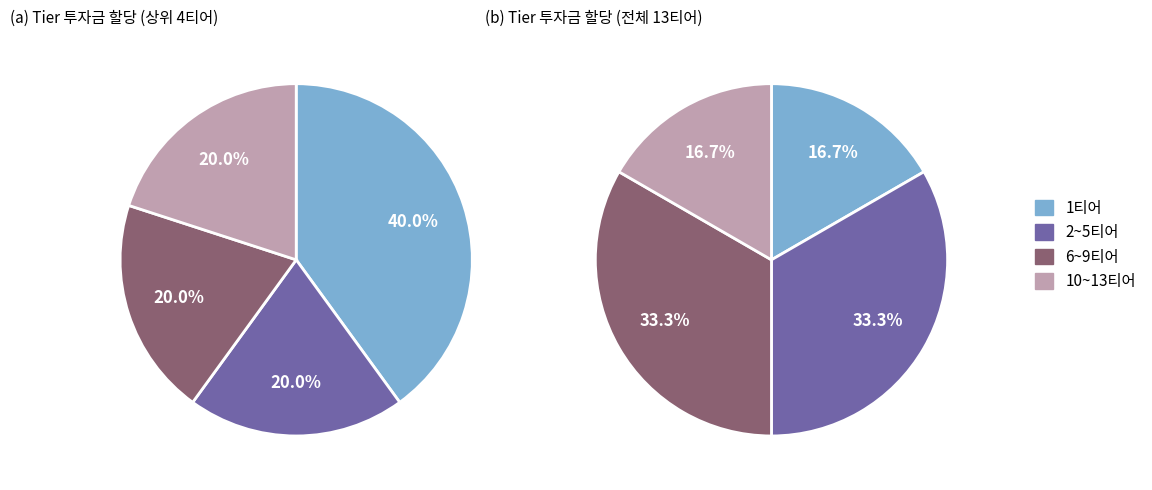

Which category has the biggest portion of the pie?

1티어